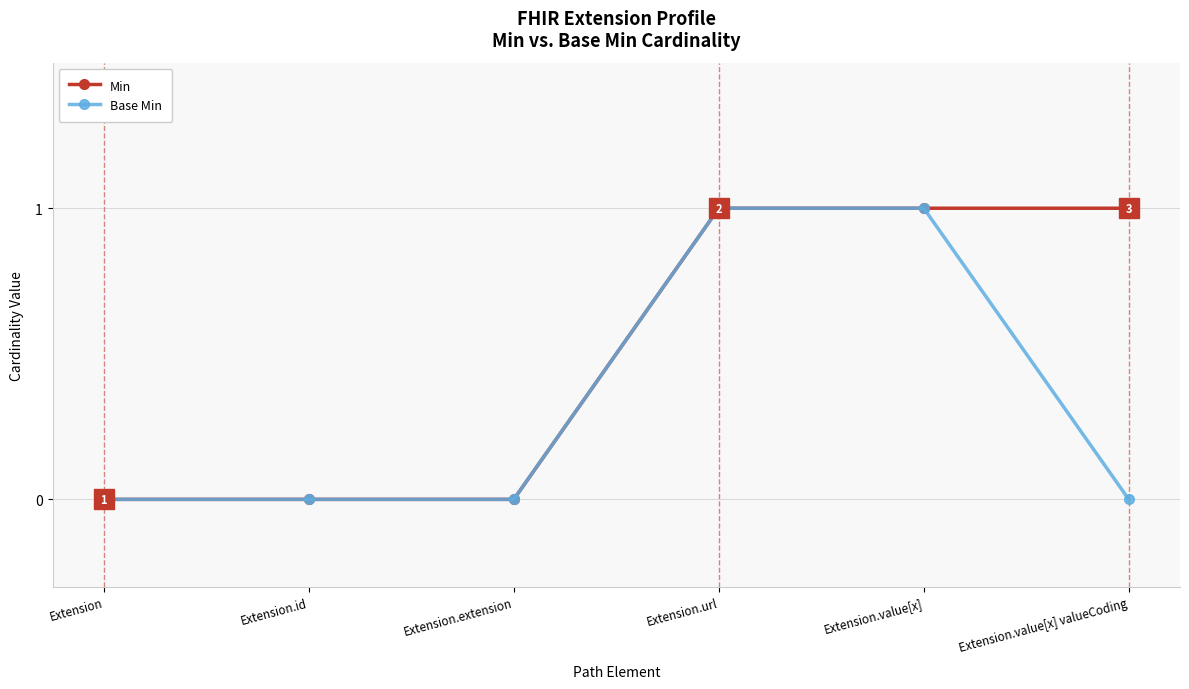

Which series has the largest total across all categories?

Min